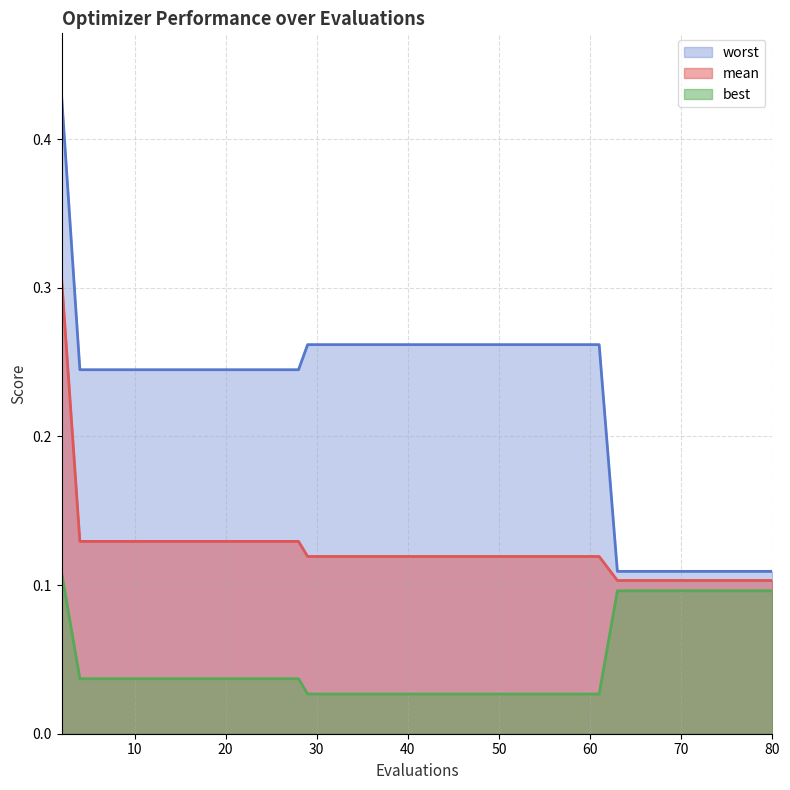

The value of mean at 2 is 0.4. True or false?

False